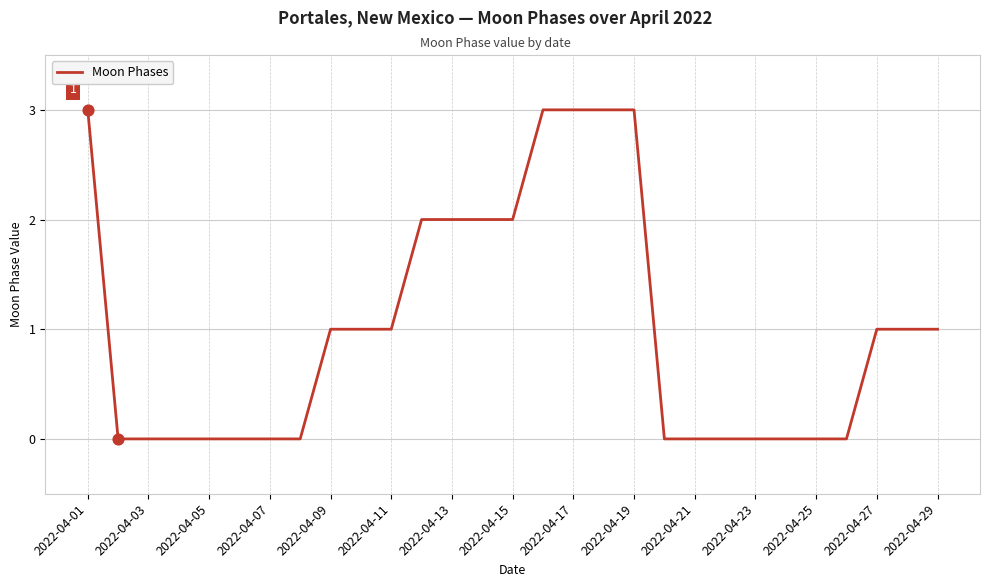

What is the greatest value displayed?

3